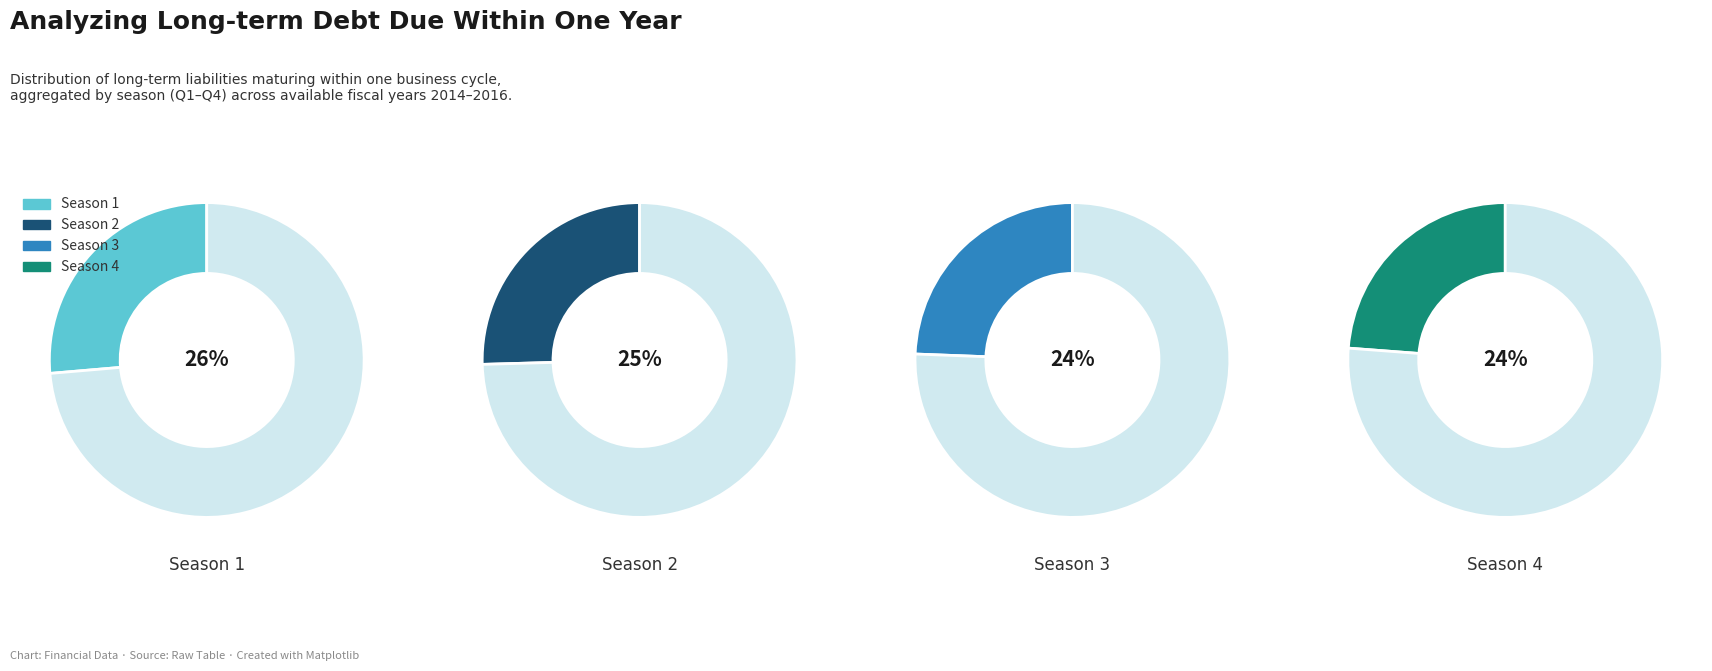

Which series has the largest range (max minus min)?

Season 4